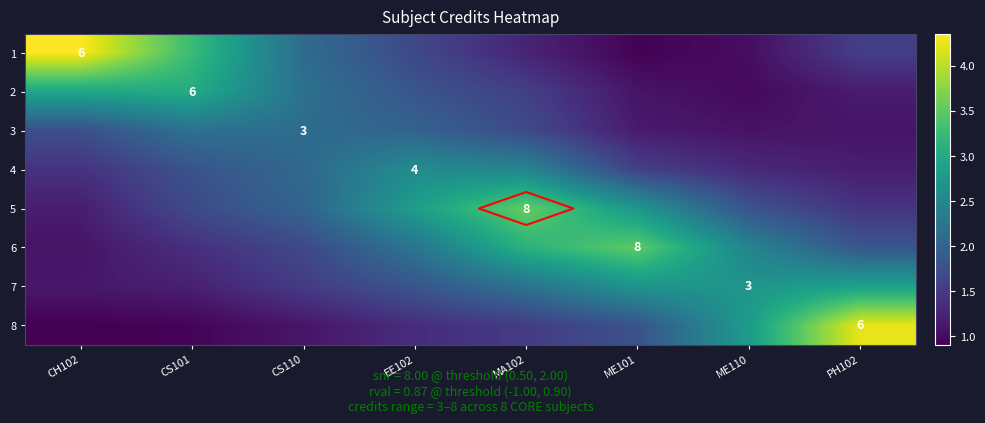

What is the maximum value for 4?

2.6